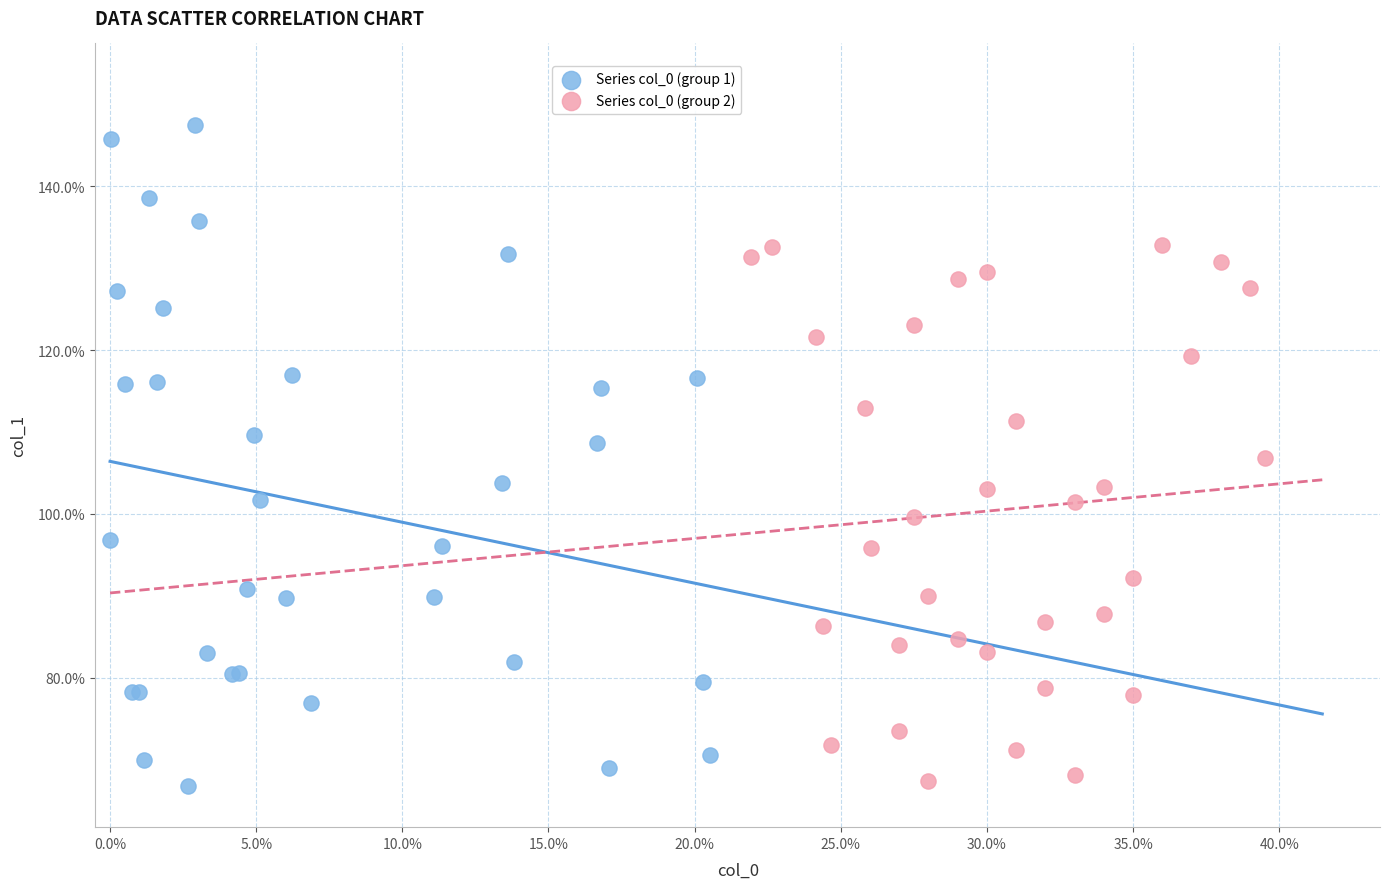

What are all the series names shown in the legend?

Series col_0 (group 1), Series col_0 (group 2)